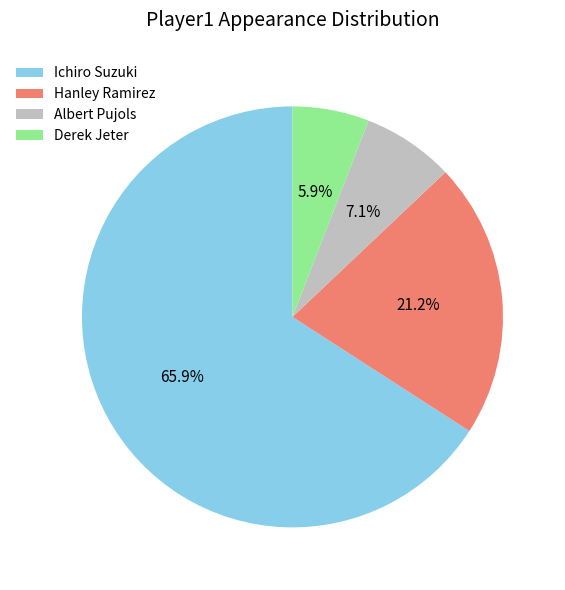

What percentage is NOT represented by Hanley Ramirez?

78.8%